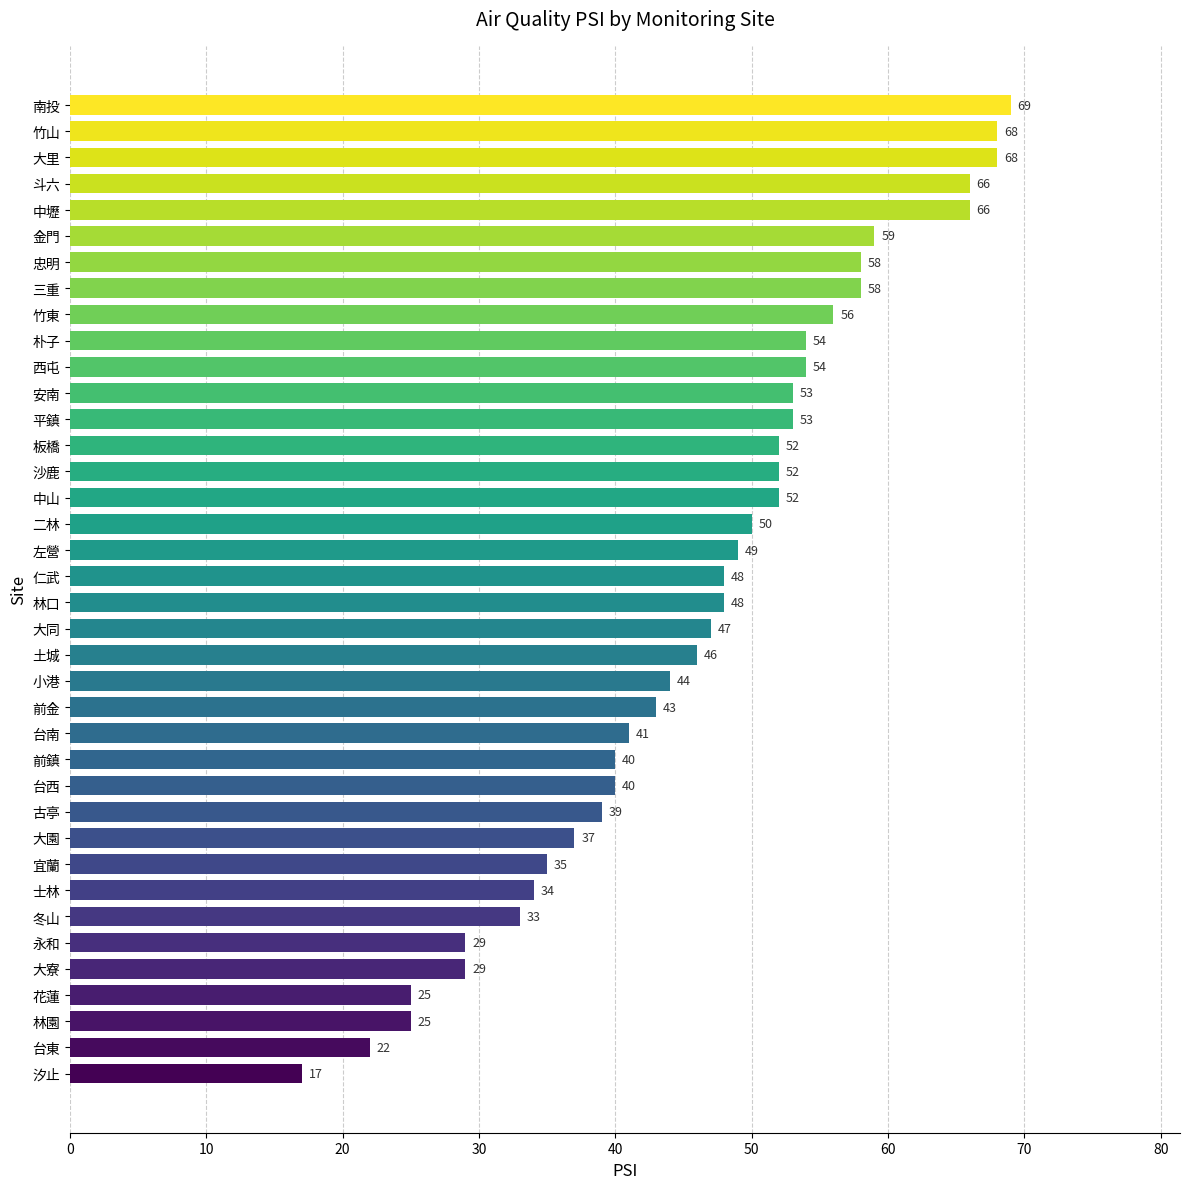

Read the value at 中壢.

66